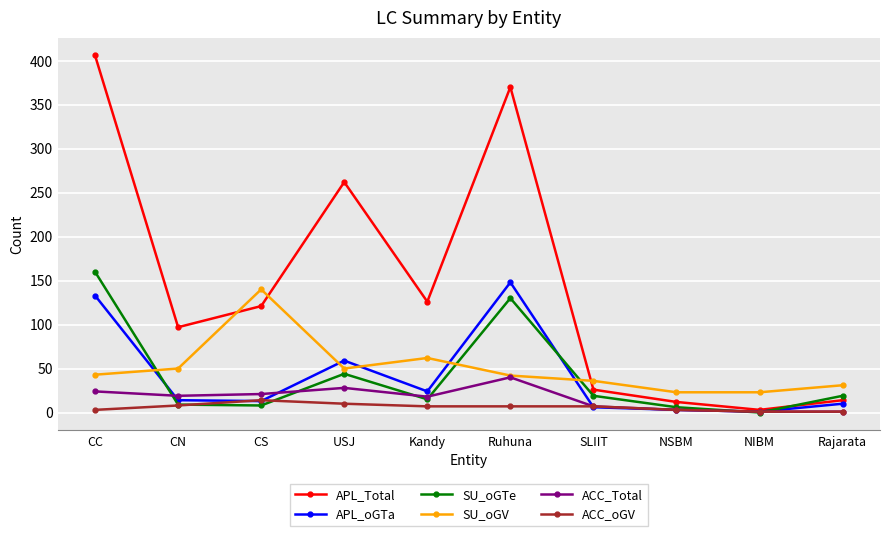

After their last crossing, which series has the higher values: SU_oGV or APL_Total?

SU_oGV